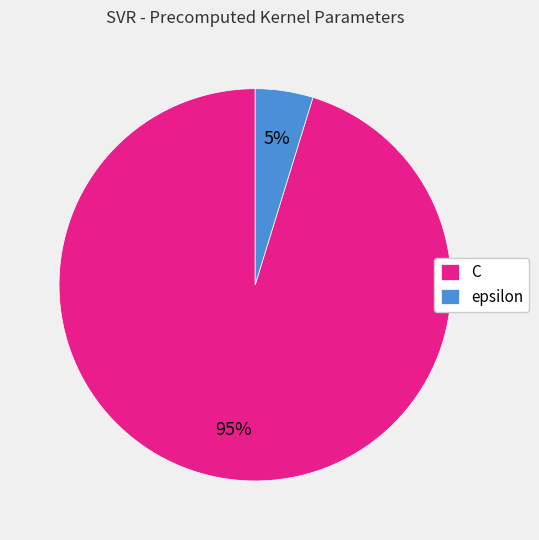

Which slice is the largest?

C